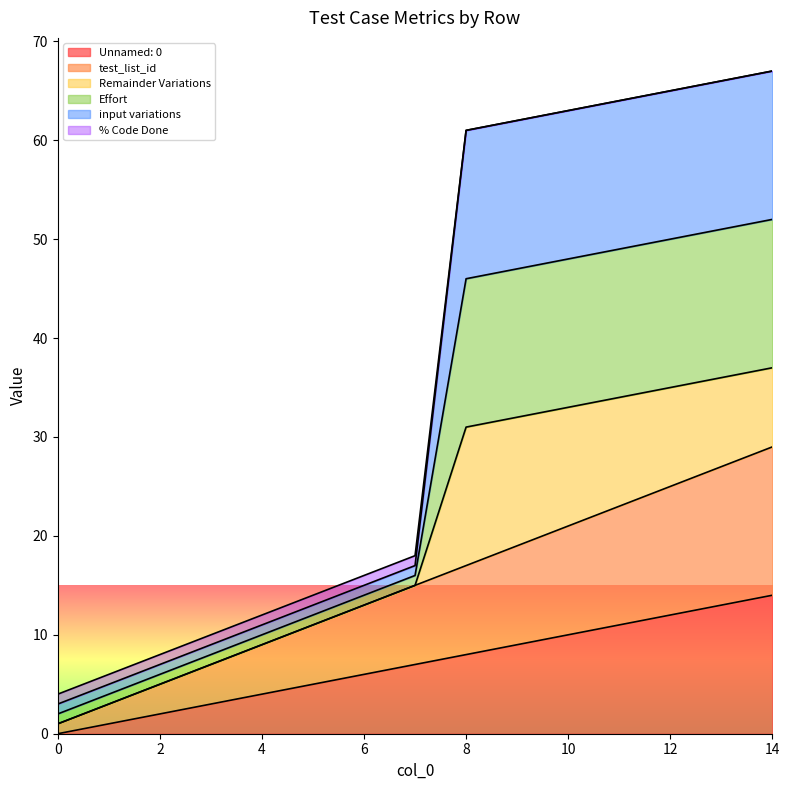

How many values in the % Code Done series exceed 16?

7